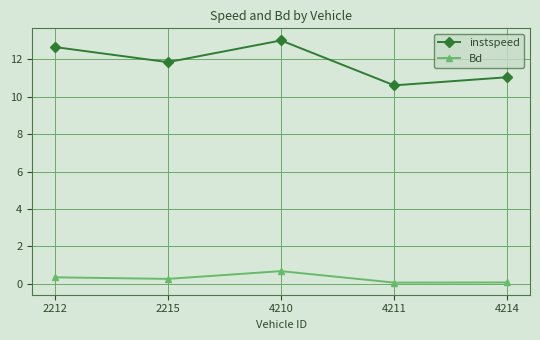

Reading left to right, list all the values displayed in this chart.

instspeed: 2212=12.7	2215=11.8	4210=13.0	4211=10.6	4214=11.0
Bd: 2212=0.3	2215=0.3	4210=0.7	4211=0.1	4214=0.1